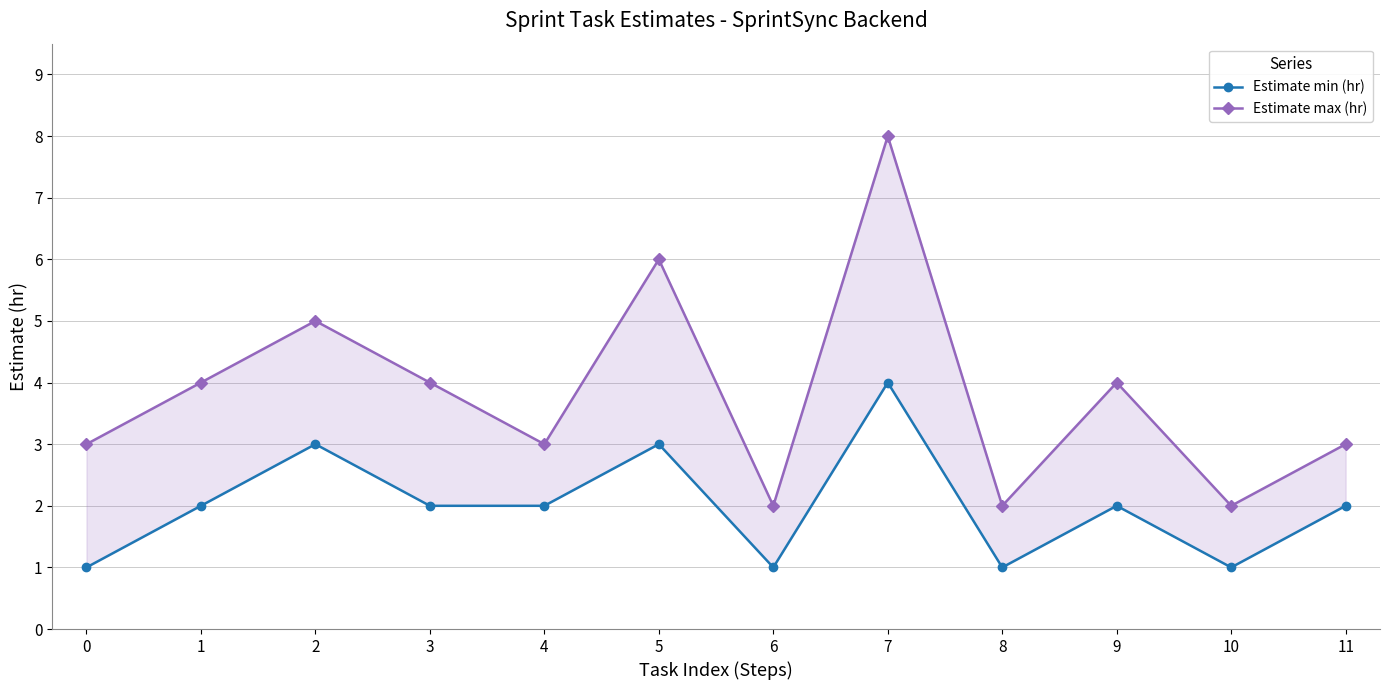

Between 2 and 5, which series saw the biggest shift?

Estimate max (hr)